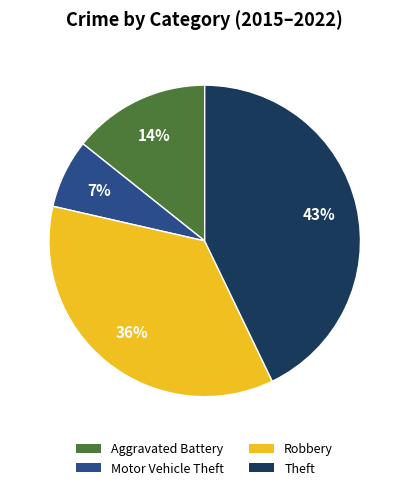

True or false: Motor Vehicle Theft accounts for 7% of the total.

True